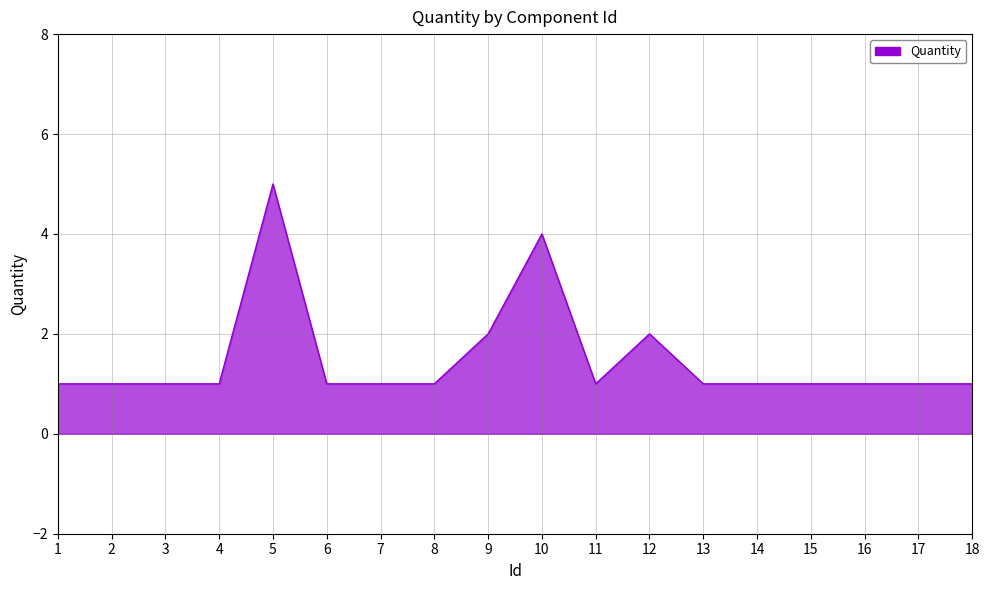

Which has a higher value, 15 or 10?

10